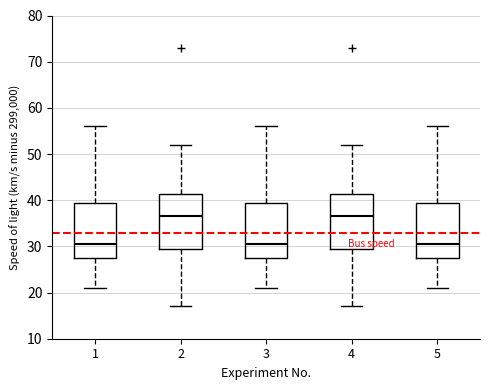

Where is the upper edge of the box at x = 3 on the y-axis? The values are not printed on the chart, so give them approximately, as read against the axis.

40